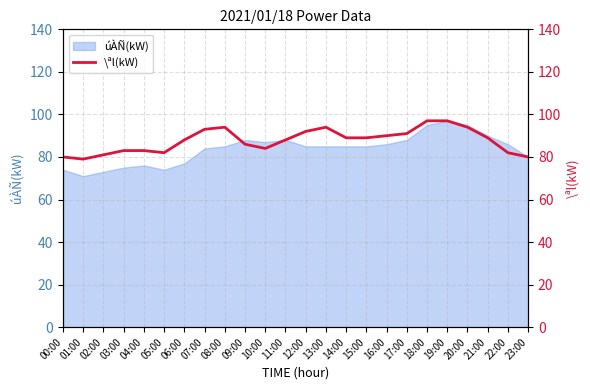

True or false: there are more than 0 points higher than both neighbors.

True